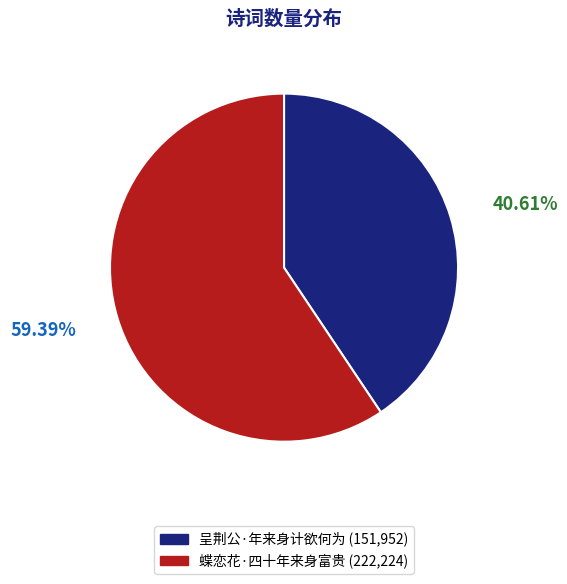

Count the number of slices in the pie.

2